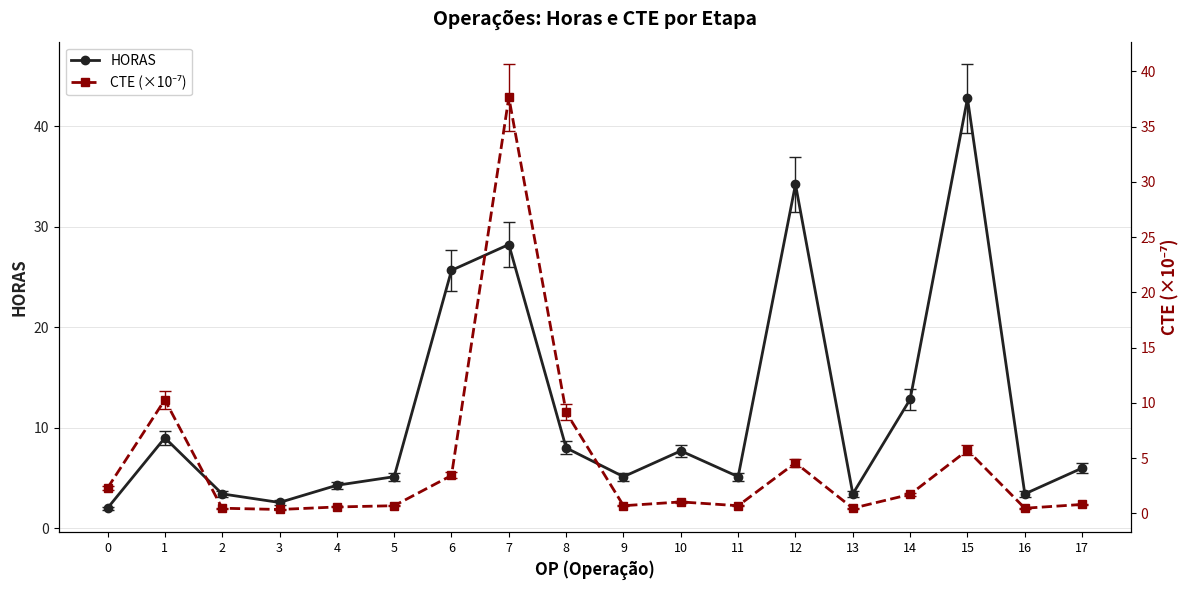

At which category does the chart reach its minimum across all series?

3